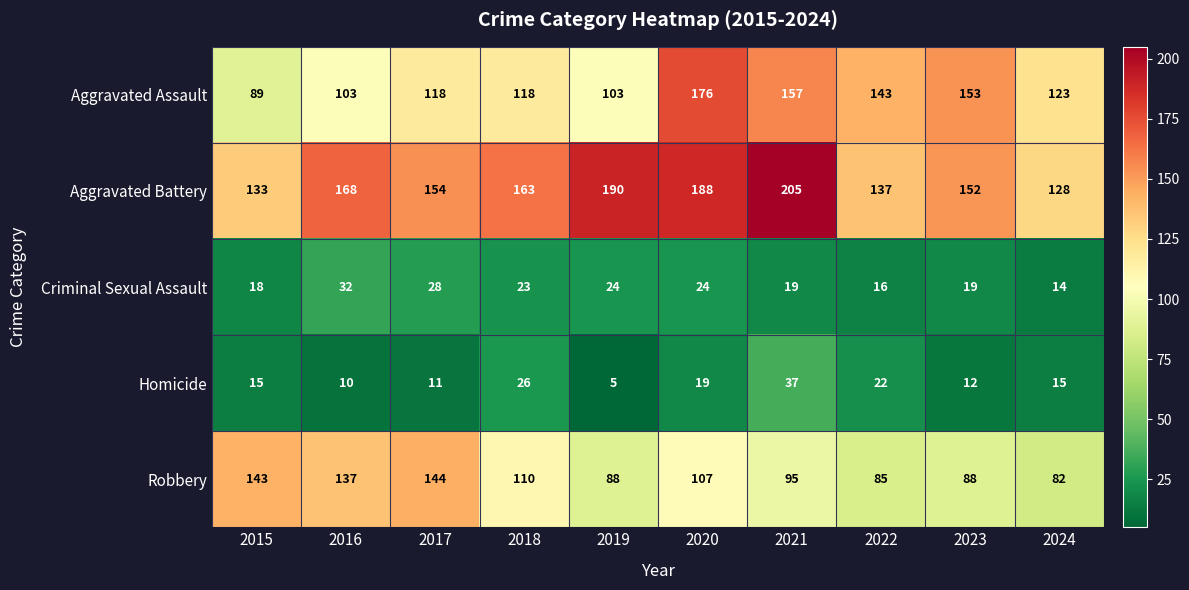

Count the number of data series in this chart.

5